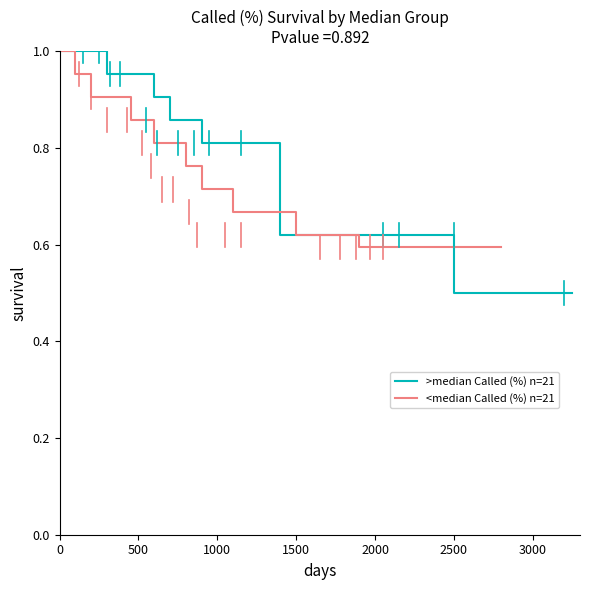

Which has a higher value, 2000 or 23?

2000